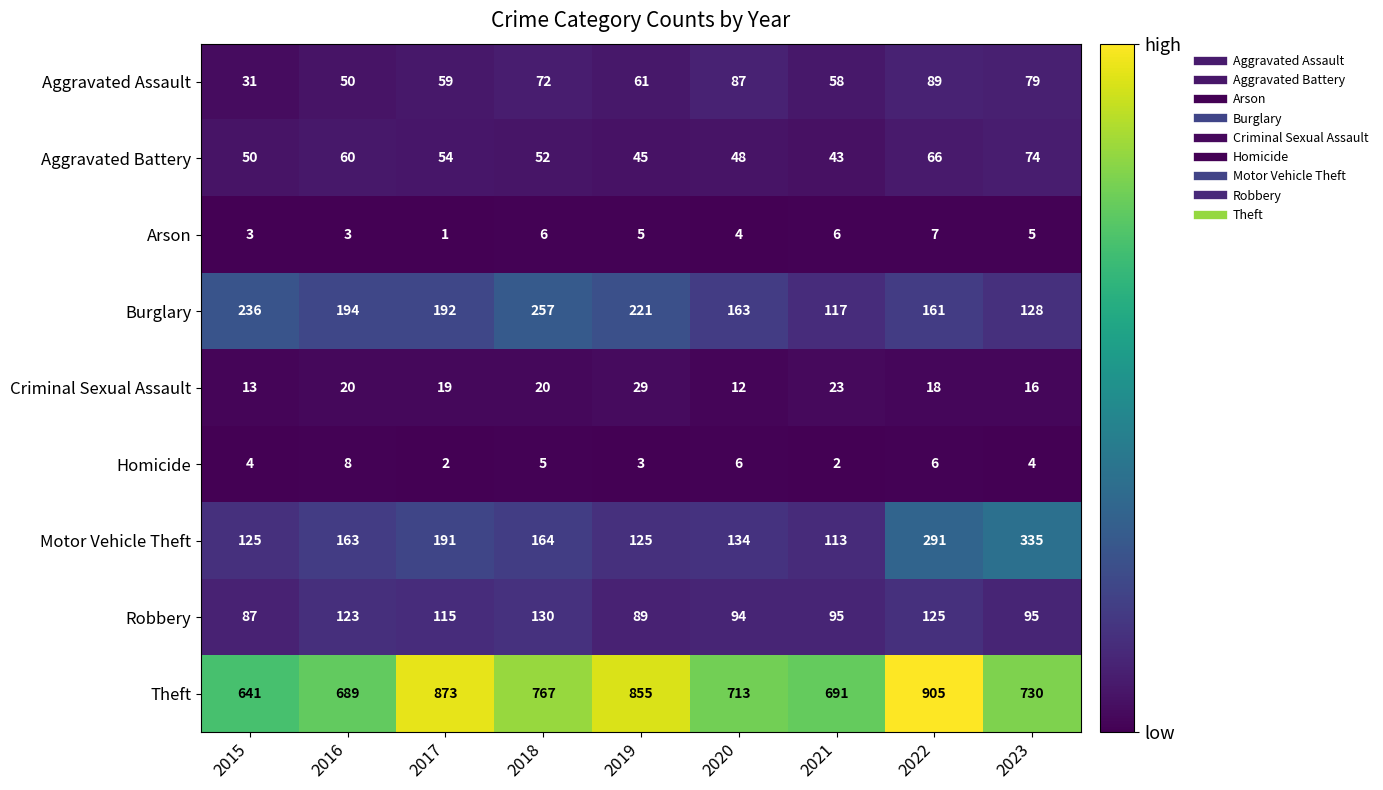

What value does the Robbery series have at 2015, to the nearest 10?

90